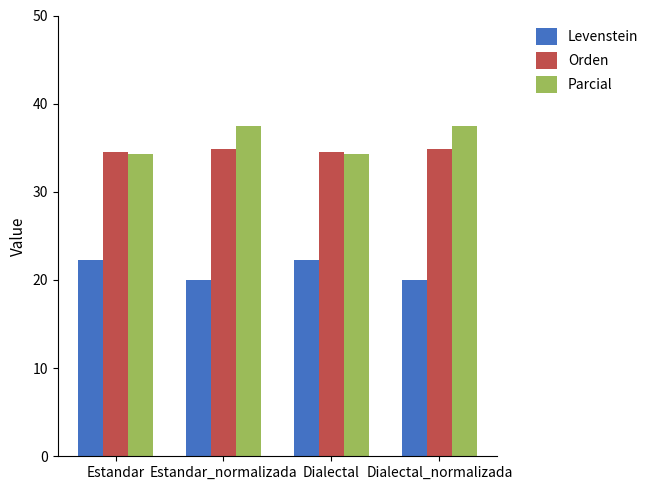

At how many categories does at least one series exceed 33?

4